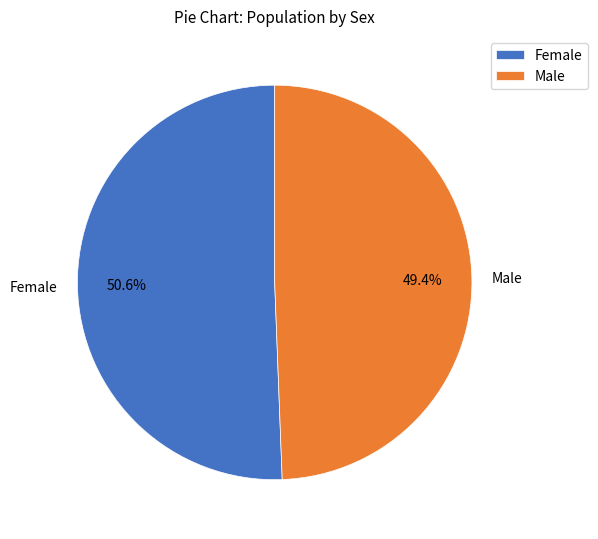

What is the smallest slice in the pie chart?

Male